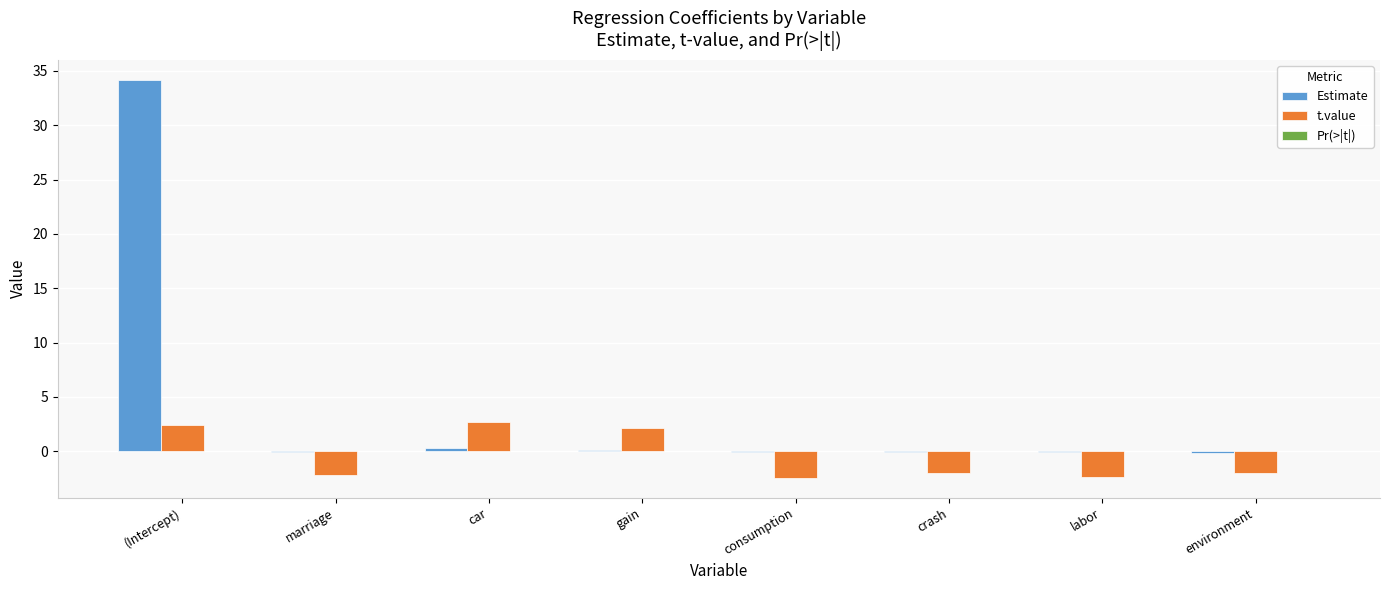

What is the highest value of the Estimate series?

34.2